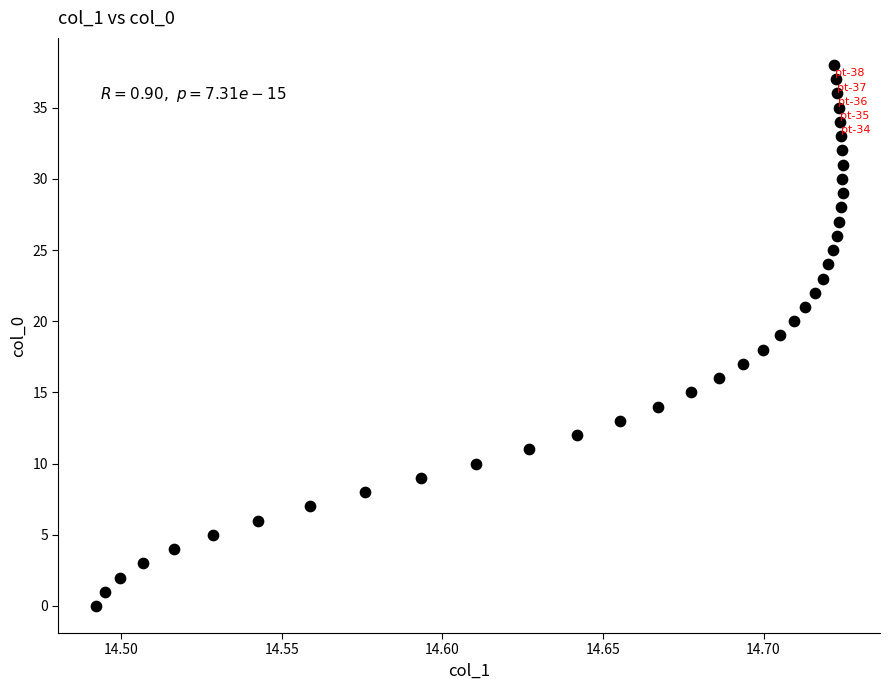

What is the range of Y values (max minus min)?

38